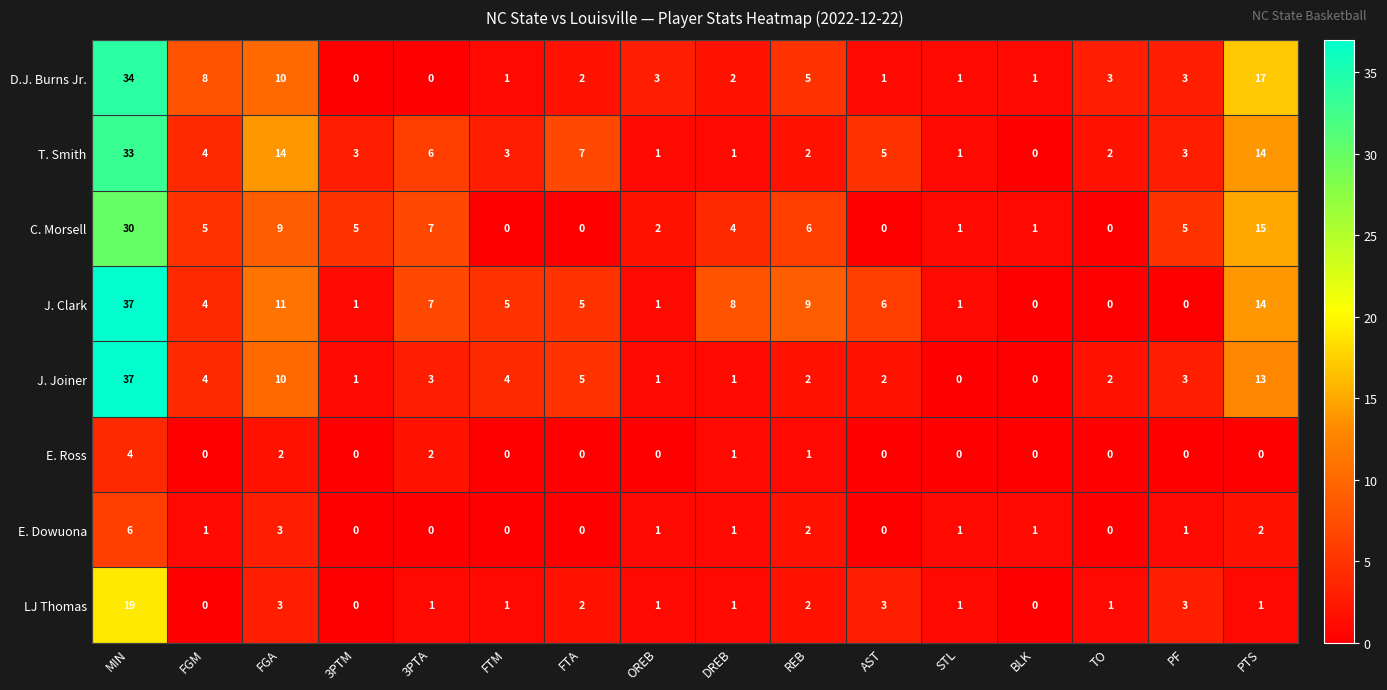

What is the average value of the C. Morsell series?

6